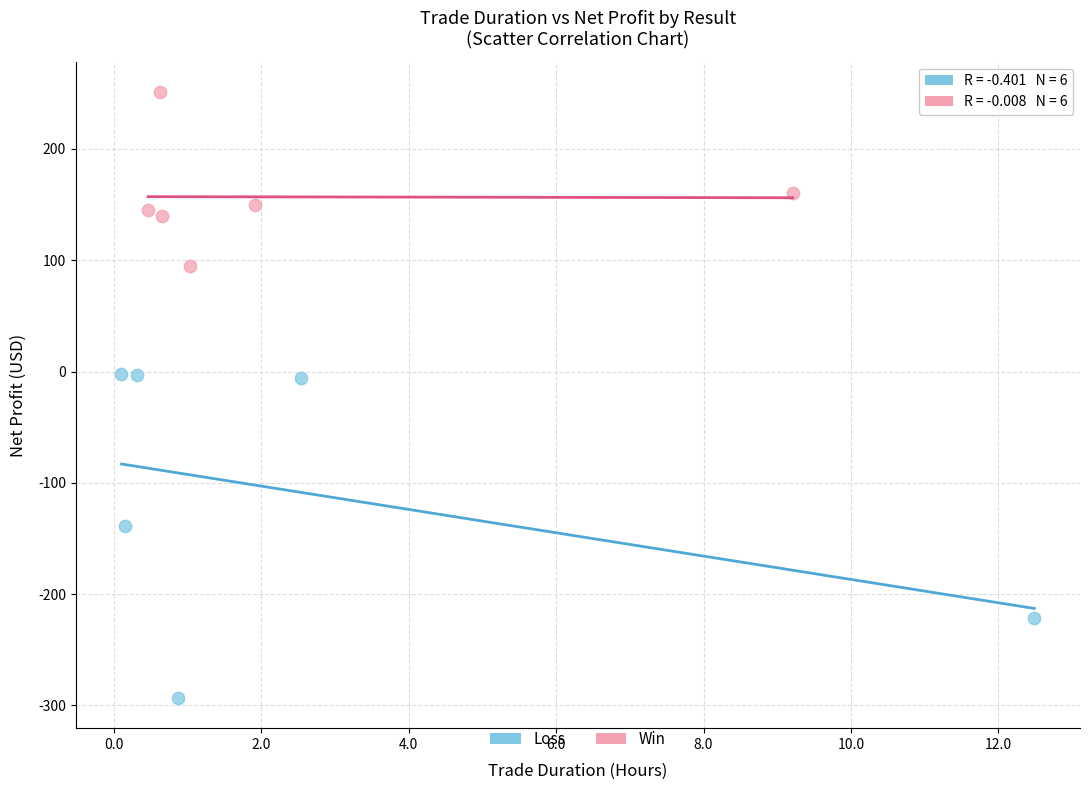

Which series reaches the maximum Y coordinate?

Win